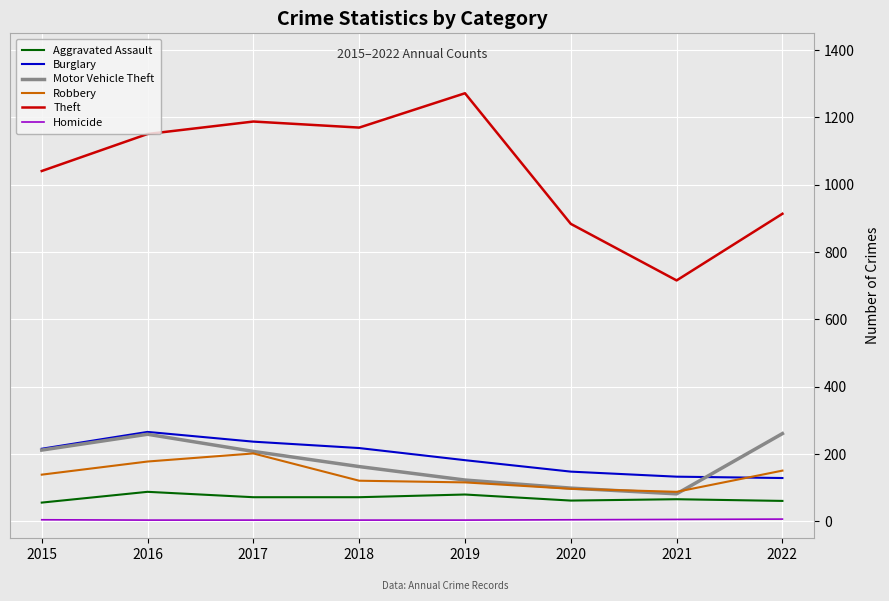

Which series has the largest range (max minus min)?

Theft